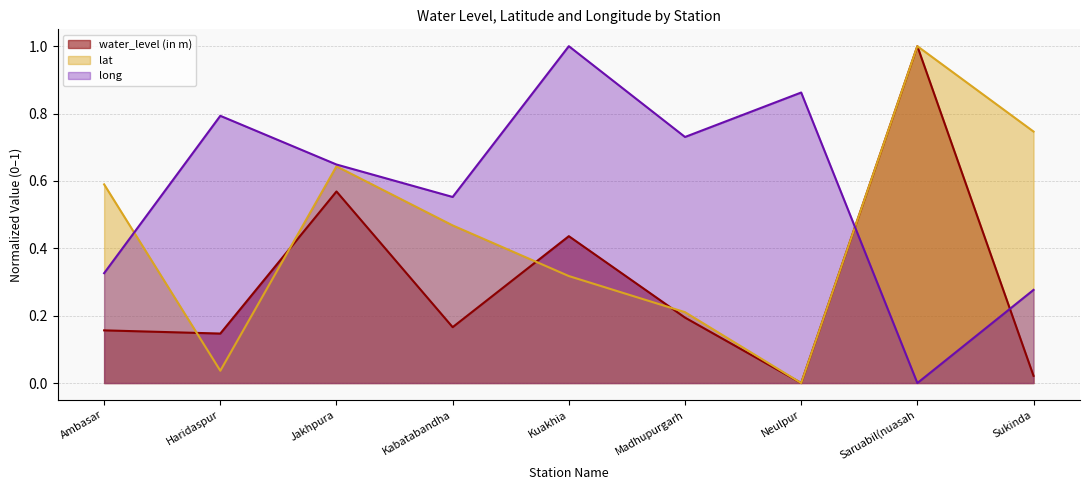

How many lines are shown in the chart?

3